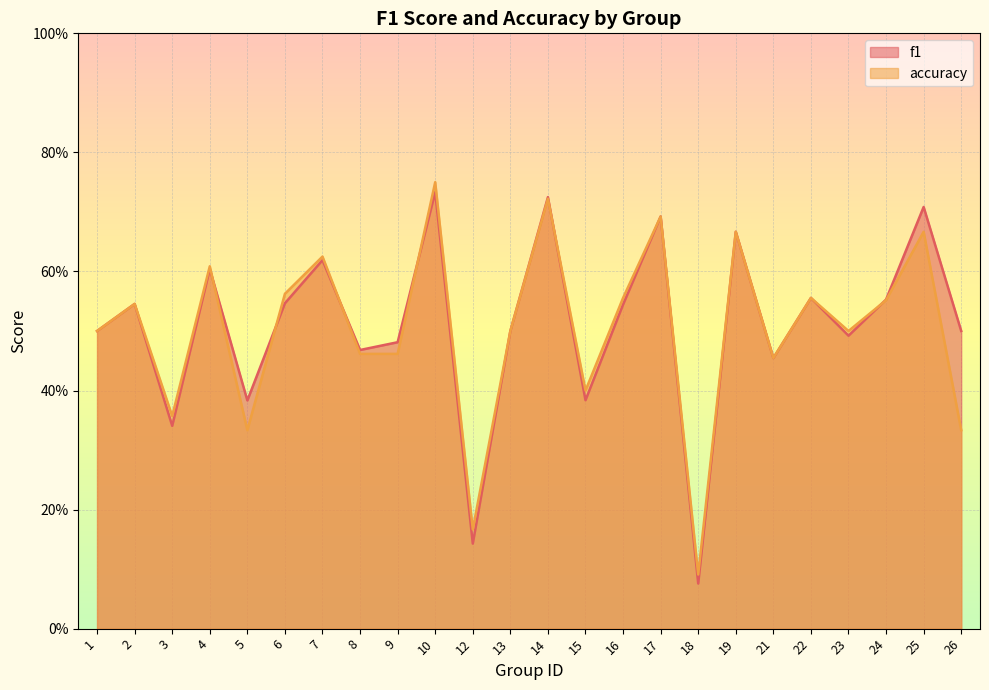

Reading left to right, extract all data points from this chart.

f1: 0.5	0.5	0.3	0.6	0.4	0.5	0.6	0.5	0.5	0.7	0.1	0.5	0.7	0.4	0.5	0.7	0.1	0.7	0.5	0.6	0.5	0.6	0.7	0.5
accuracy: 0.5	0.5	0.4	0.6	0.3	0.6	0.6	0.5	0.5	0.8	0.2	0.5	0.7	0.4	0.6	0.7	0.1	0.7	0.5	0.6	0.5	0.6	0.7	0.3